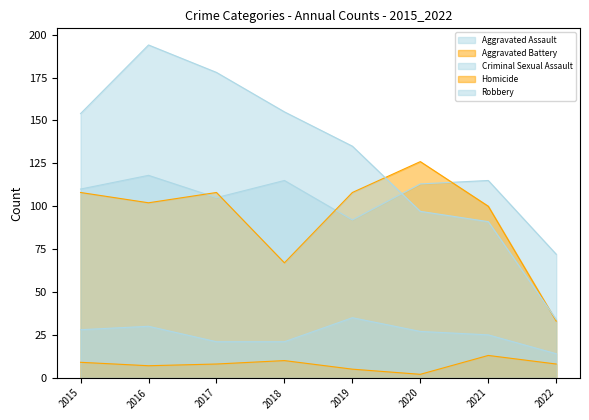

What is the total value across all series at 2018?

368